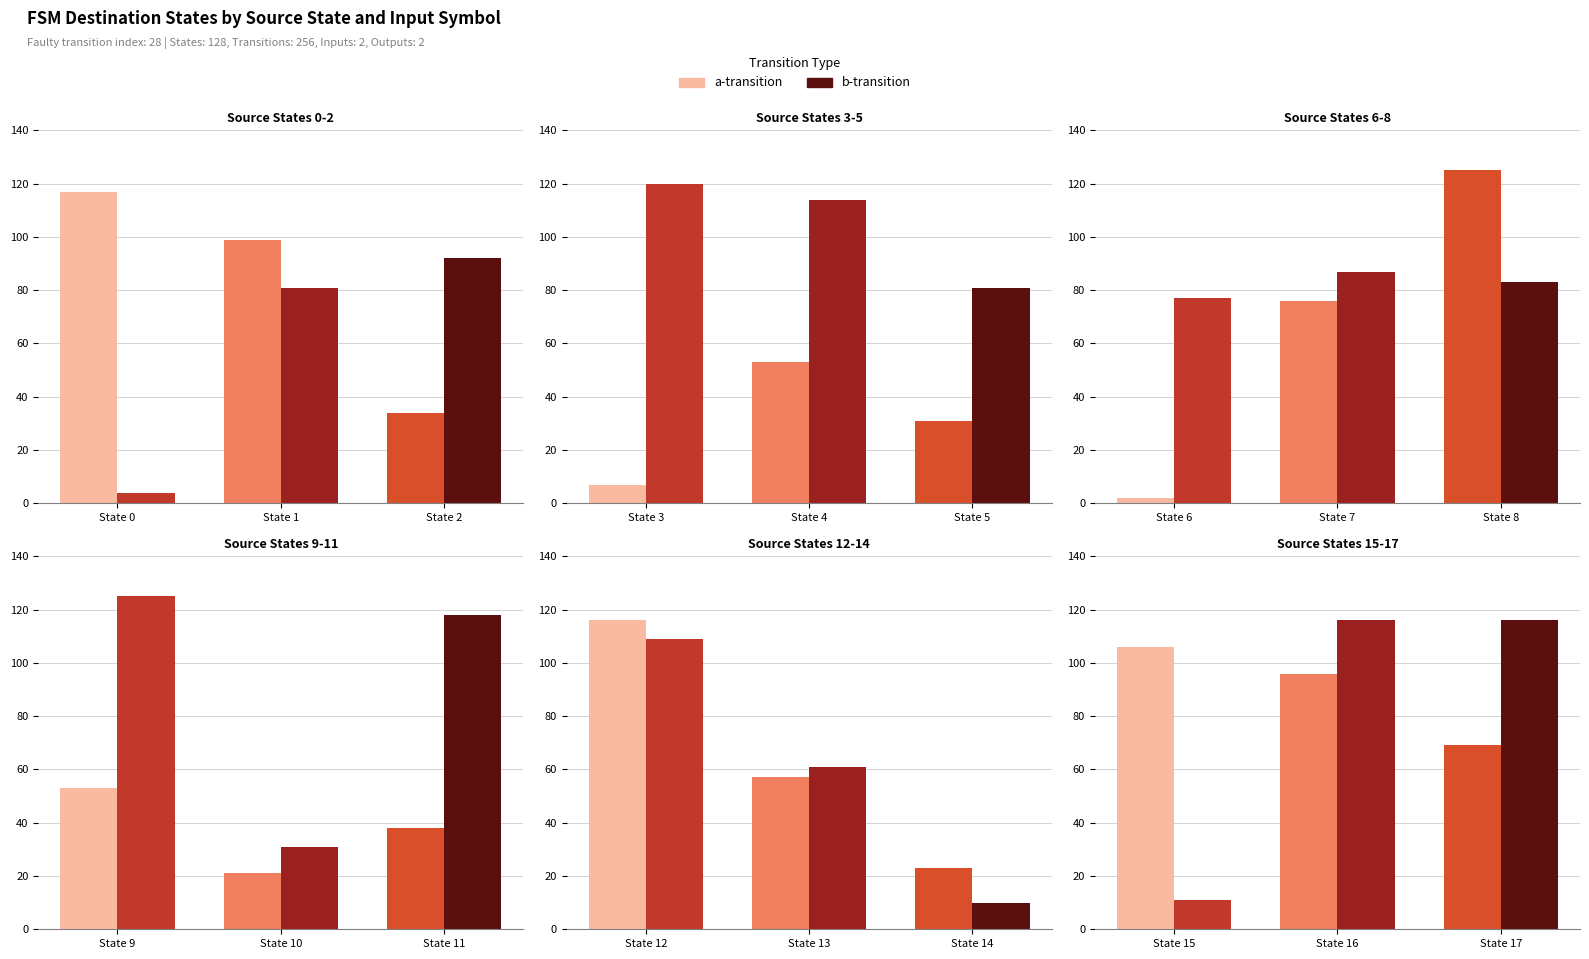

Between State 17 and State 15, which is larger?

State 15